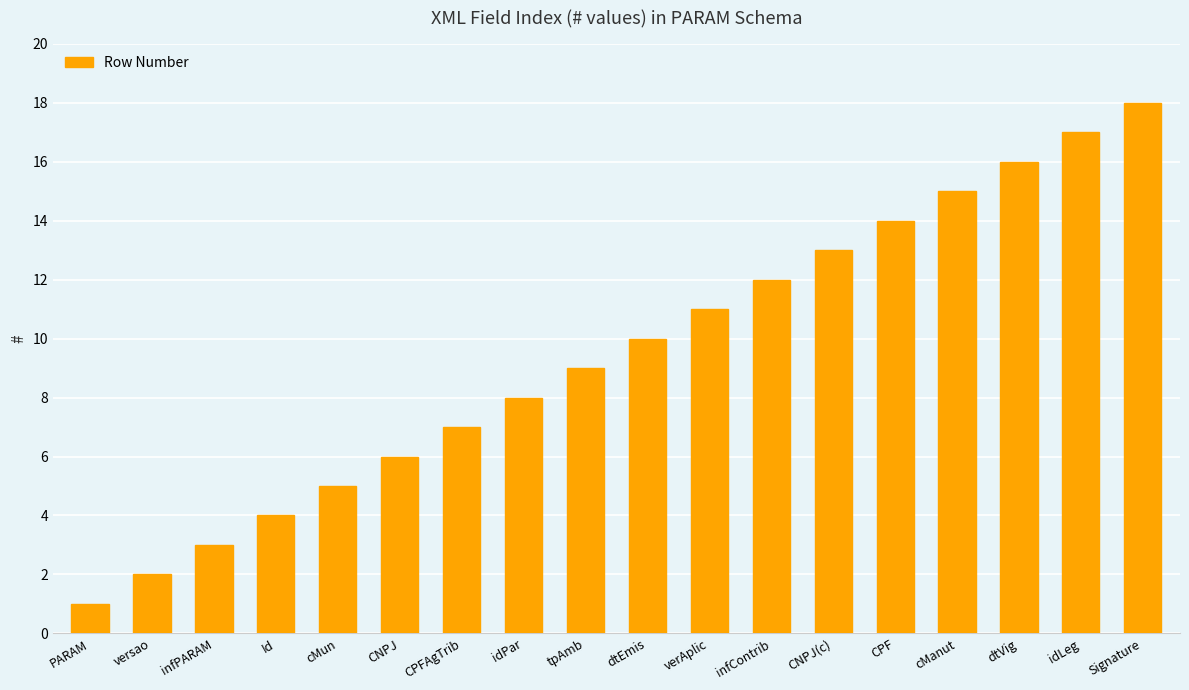

What is the maximum value shown in the chart?

18